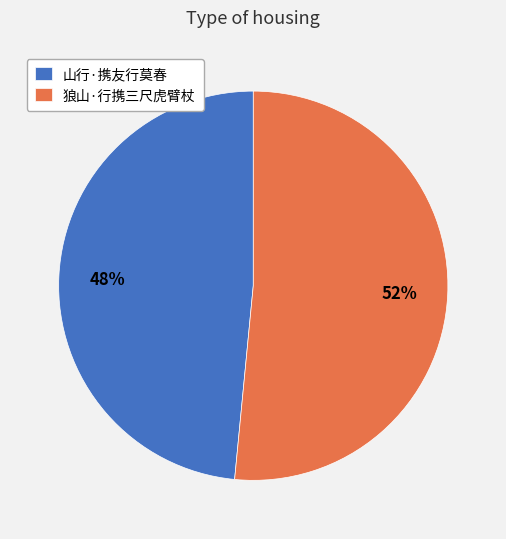

What is the ratio of the value at 山行·携友行莫春 to the value at 狼山·行携三尺虎臂杖?

0.9